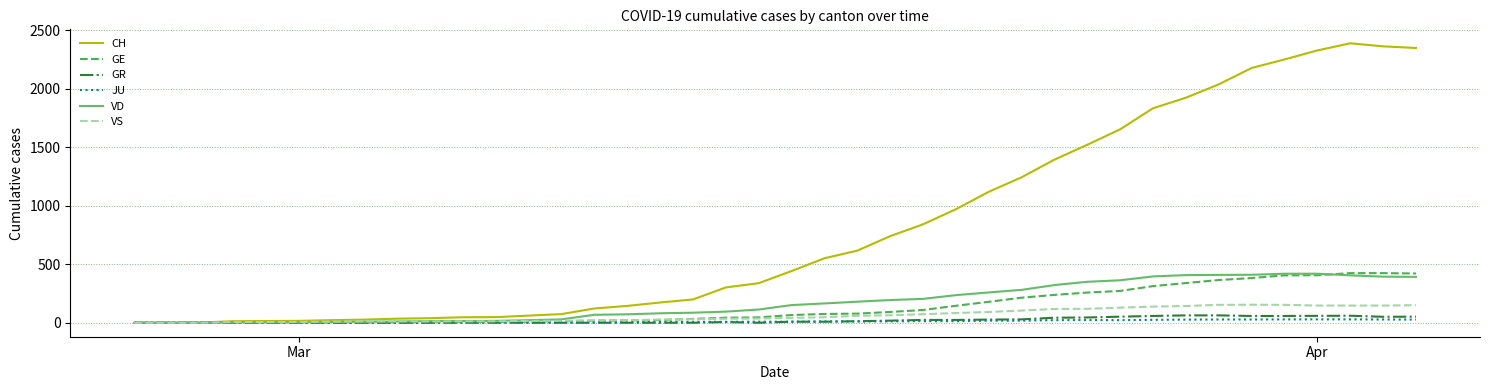

Which series has the widest spread of values?

CH